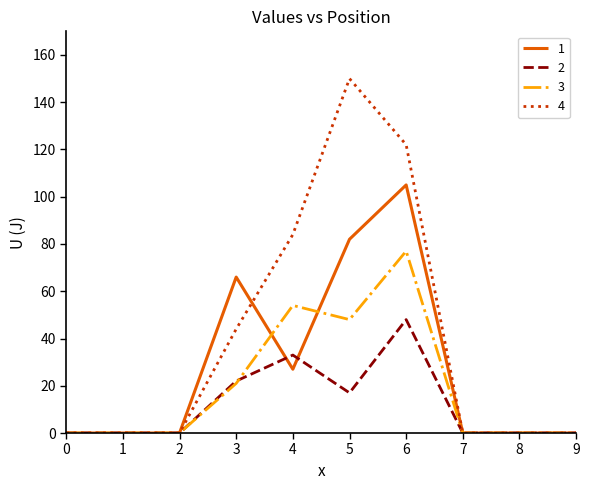

True or false: 4 and 1 intersect in this chart.

True